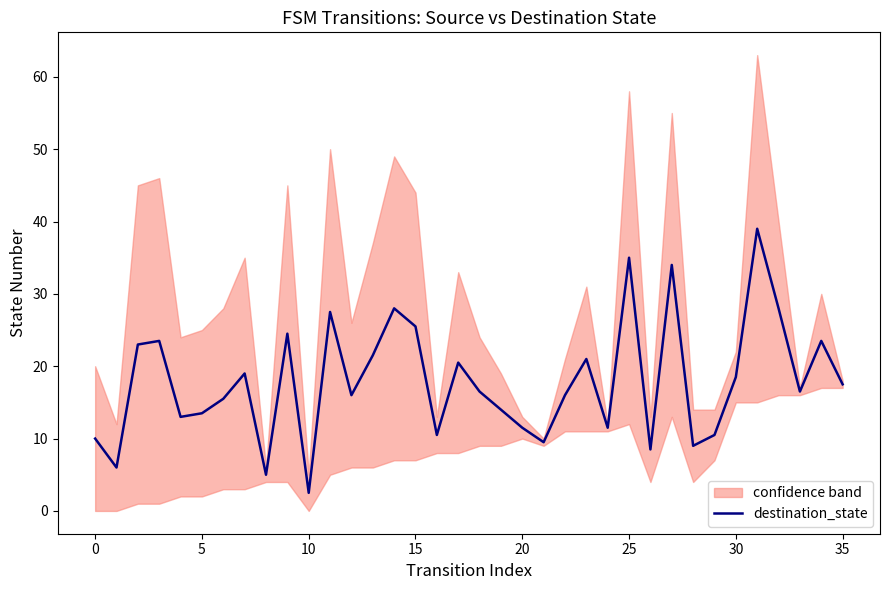

Which category has the lowest value in the destination_state series?

10